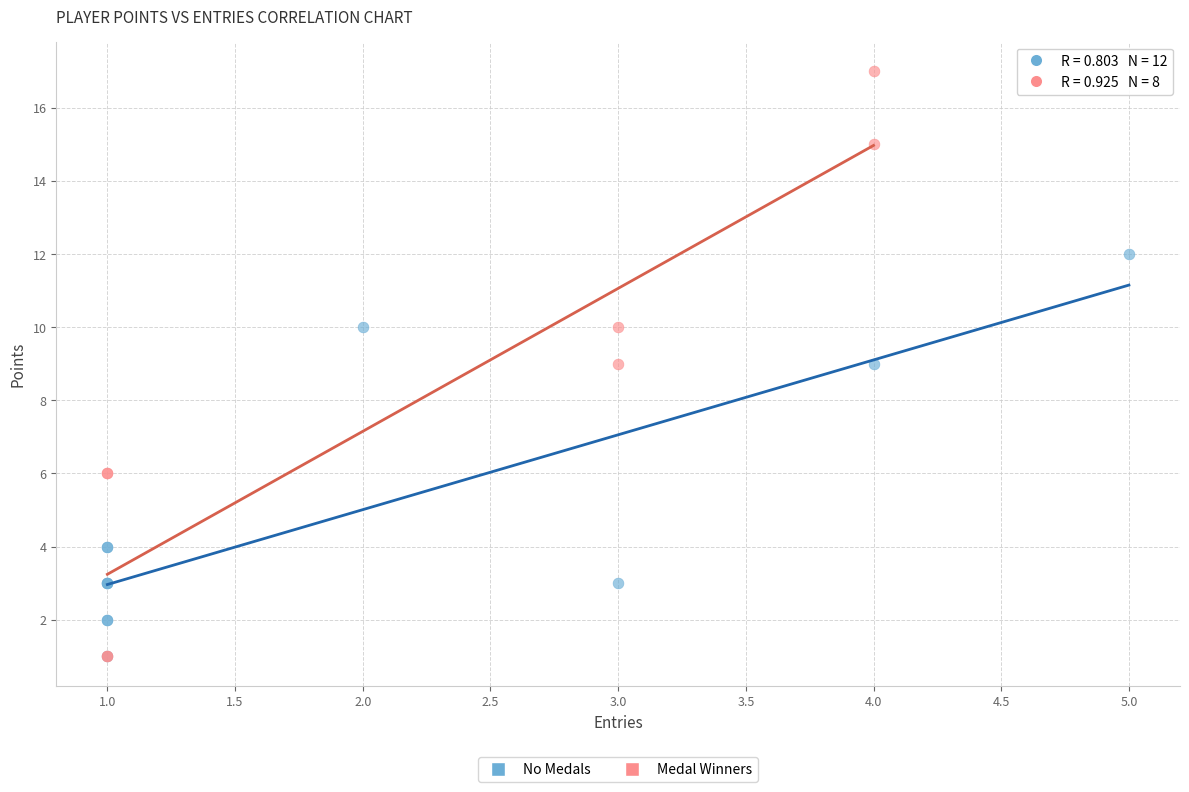

Which series reaches the maximum Y coordinate?

Medal Winners